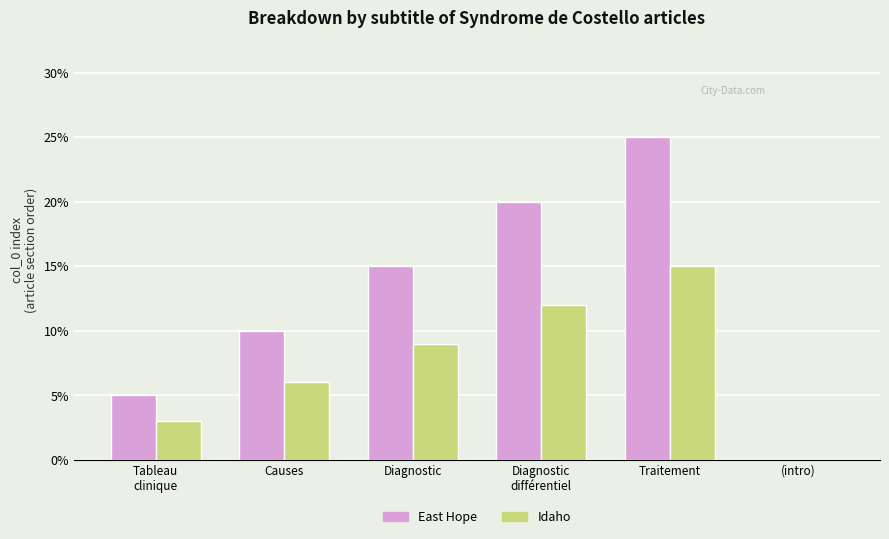

What are all the series names shown in the legend?

East Hope, Idaho